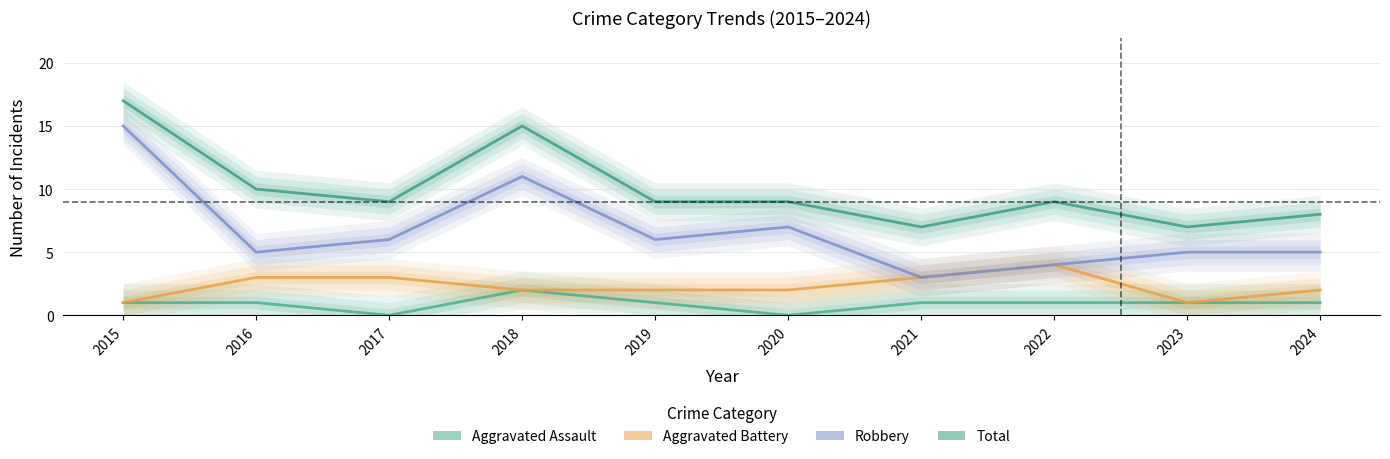

What is the value of the Total point at the 8th from the left?

9